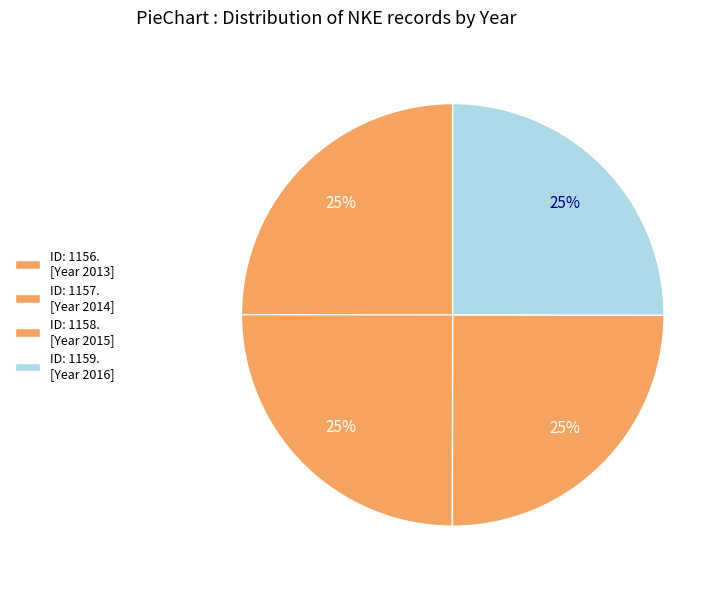

How many segments does this pie chart have?

4